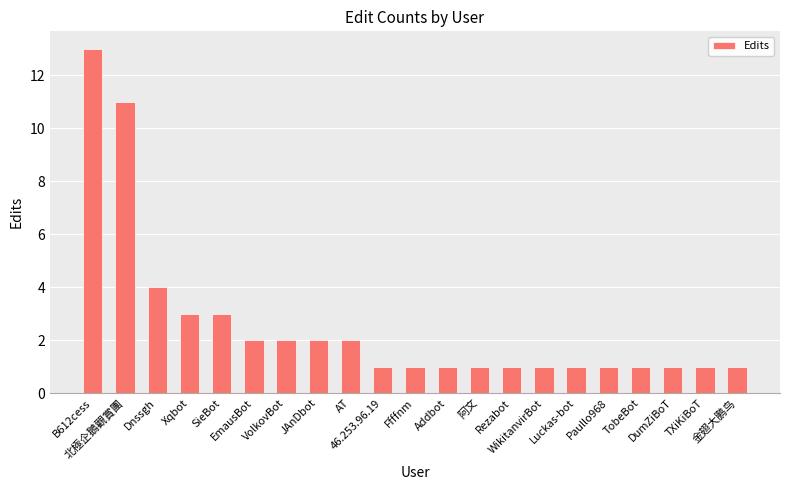

What is the label of the 3rd bar from the right?

DumZiBoT